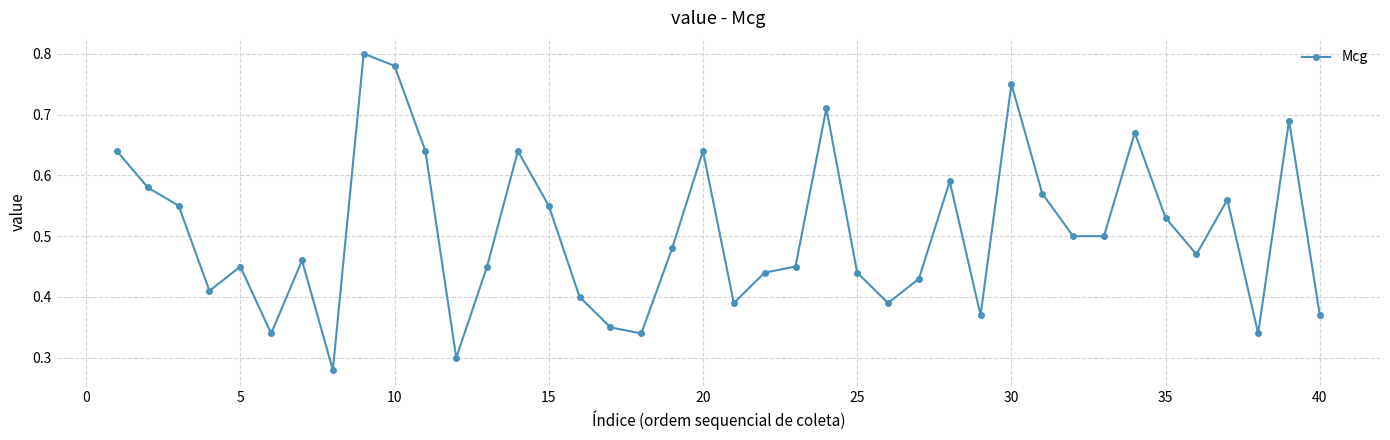

Count the values in the range 0 to 1.

40